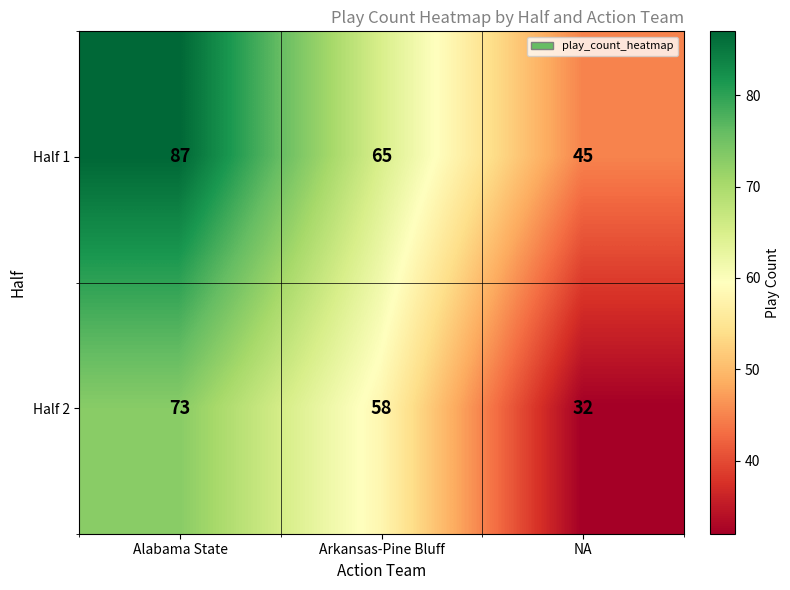

How many distinct data groups are displayed?

2